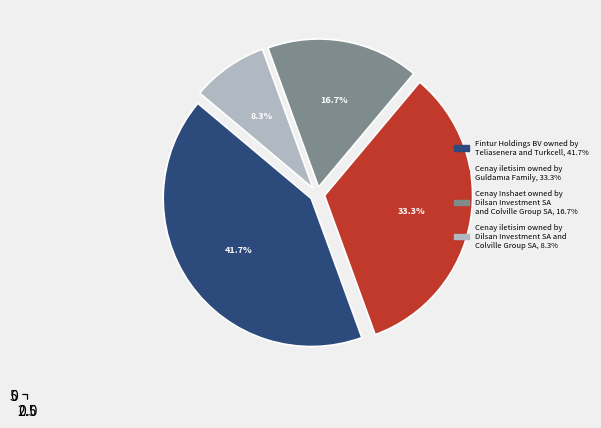

Is there a majority slice in this chart?

No